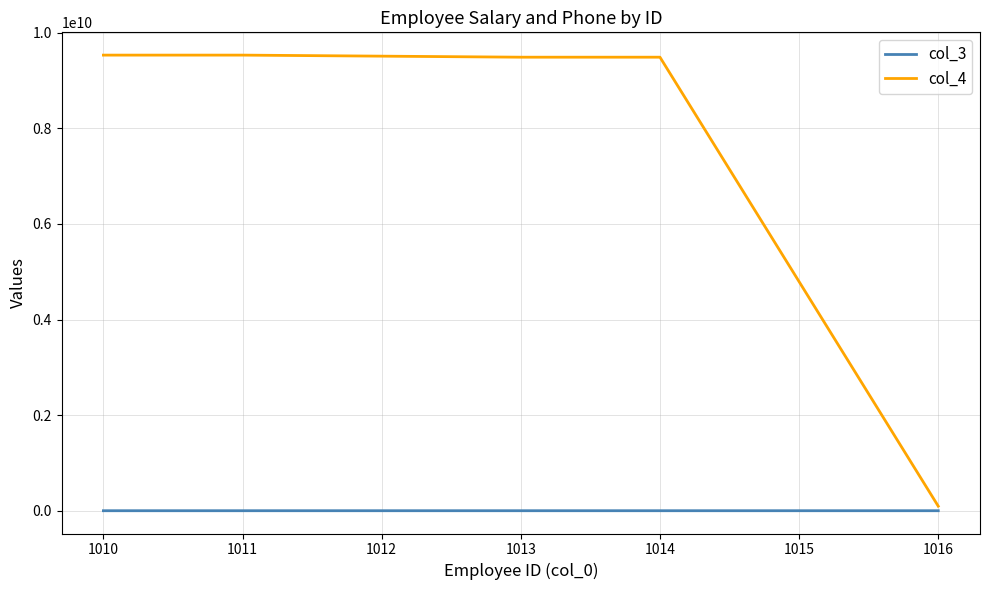

At how many categories does at least one series exceed 4901783647?

4